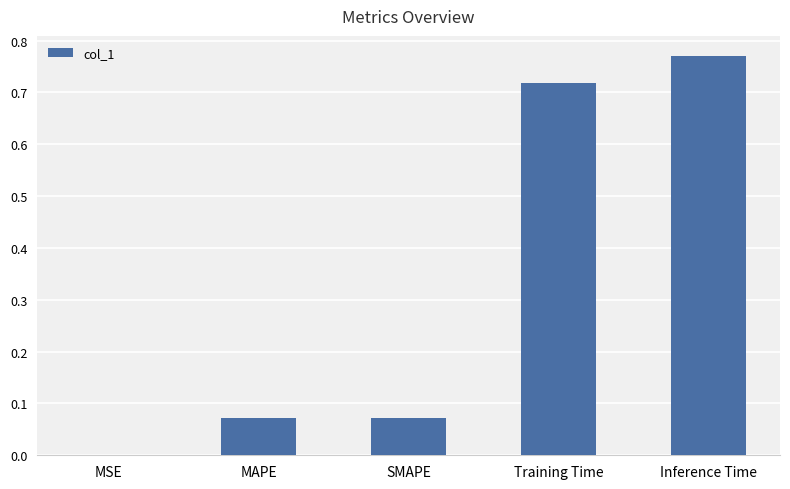

What is the sum of all values?

1.6